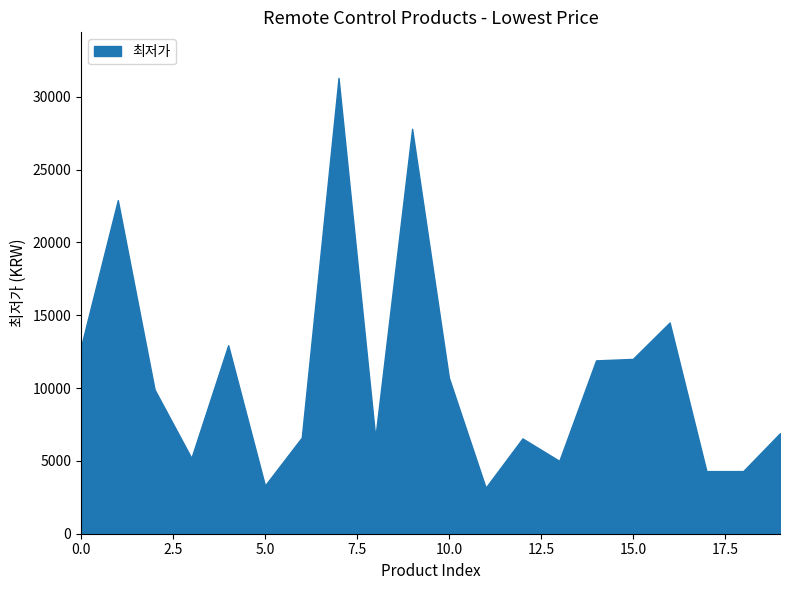

What is the smallest value displayed?

3160